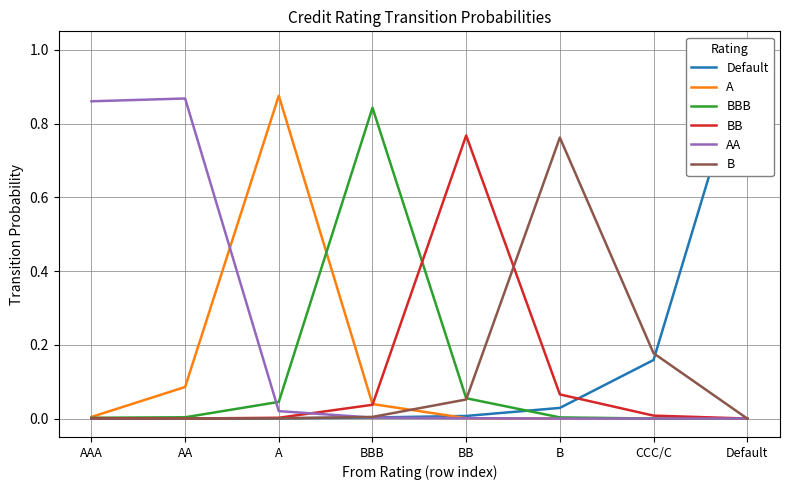

How many data points does each series have?

8